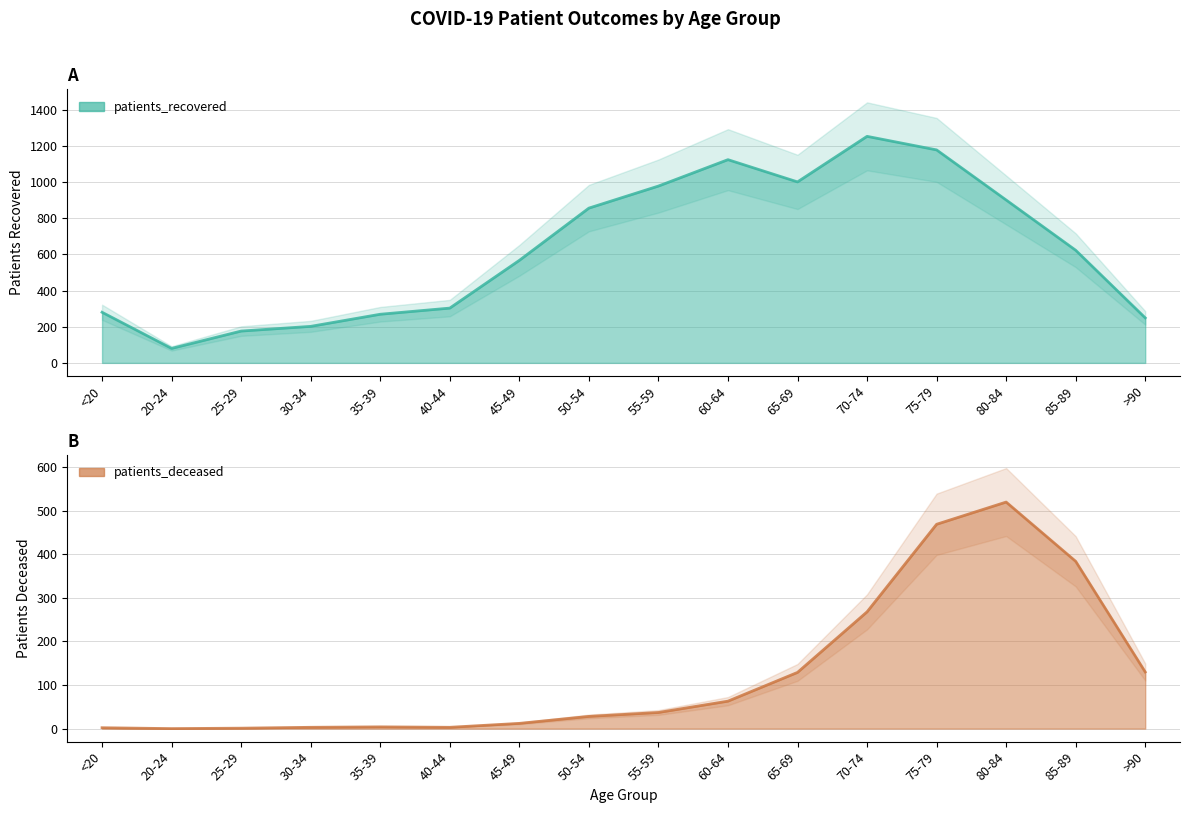

Rank the series by their maximum value, from lowest to highest.

patients_deceased, patients_recovered